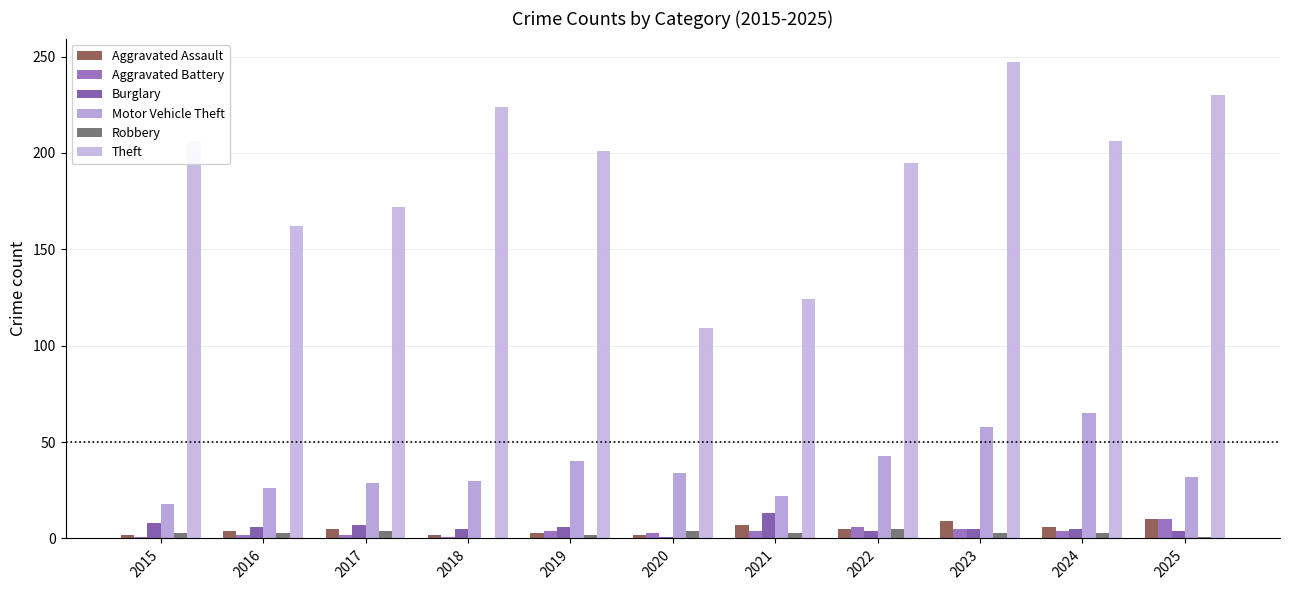

How many series are shown in this chart?

6